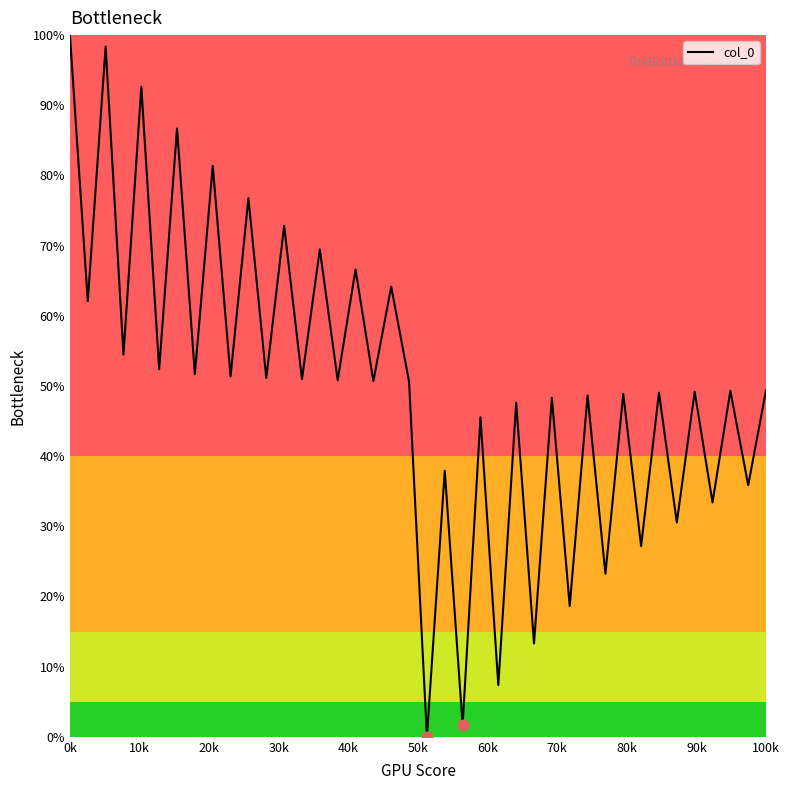

What is the greatest value displayed?

100.0